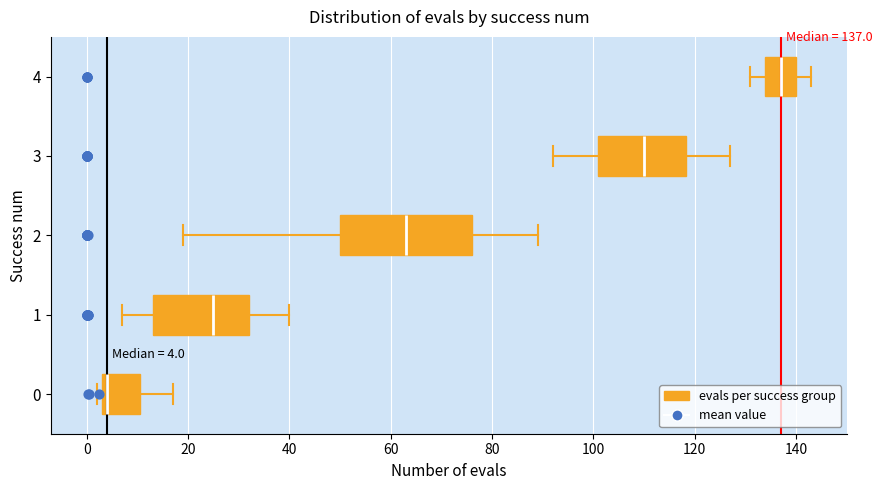

Comparing the boxes themselves (not the whiskers), which one is the widest?

2